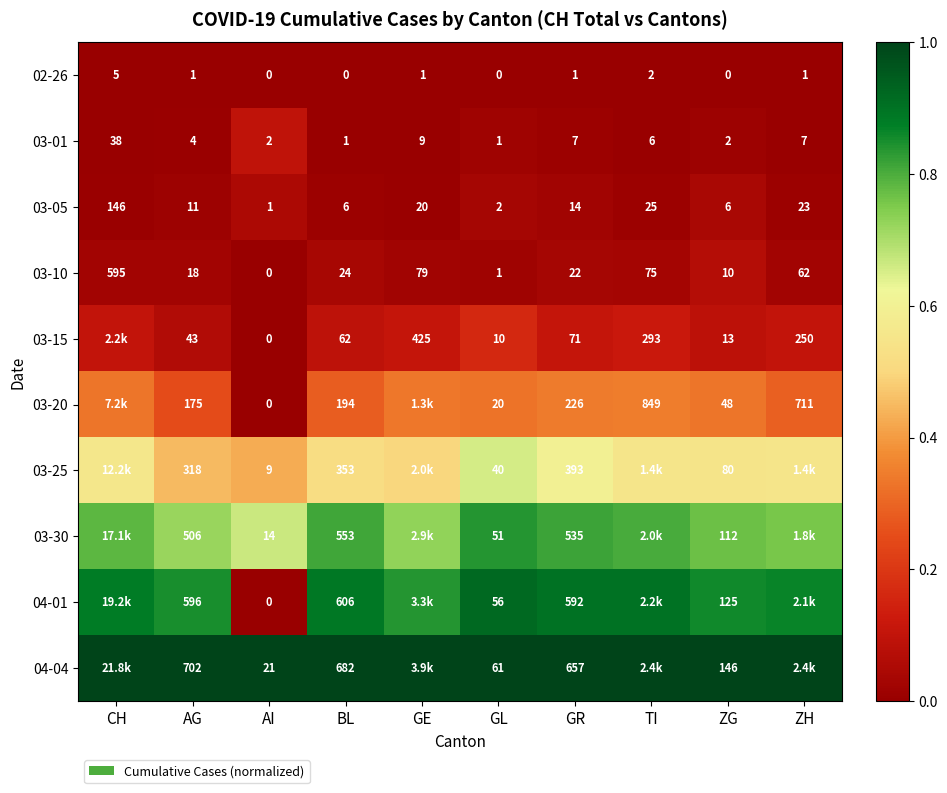

At which label is 02-26 closest to 2?

TI